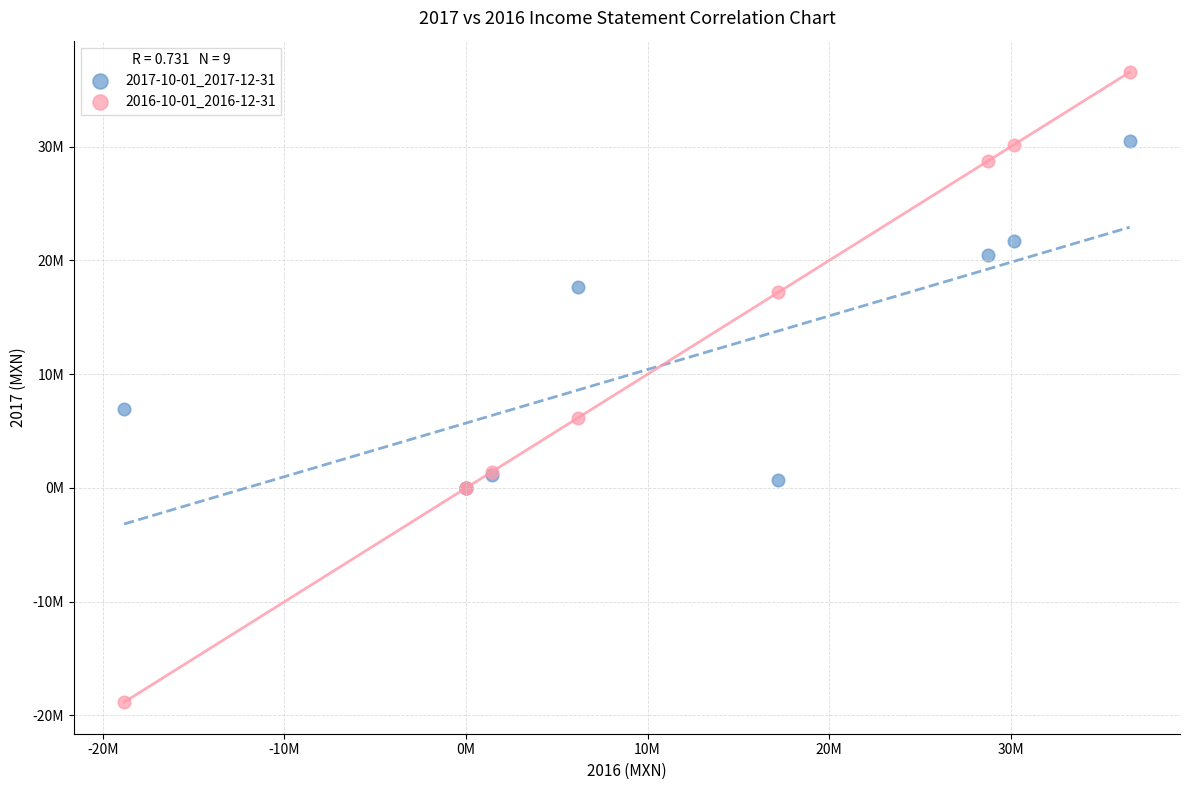

What are all the series names shown in the legend?

2017-10-01_2017-12-31, 2016-10-01_2016-12-31